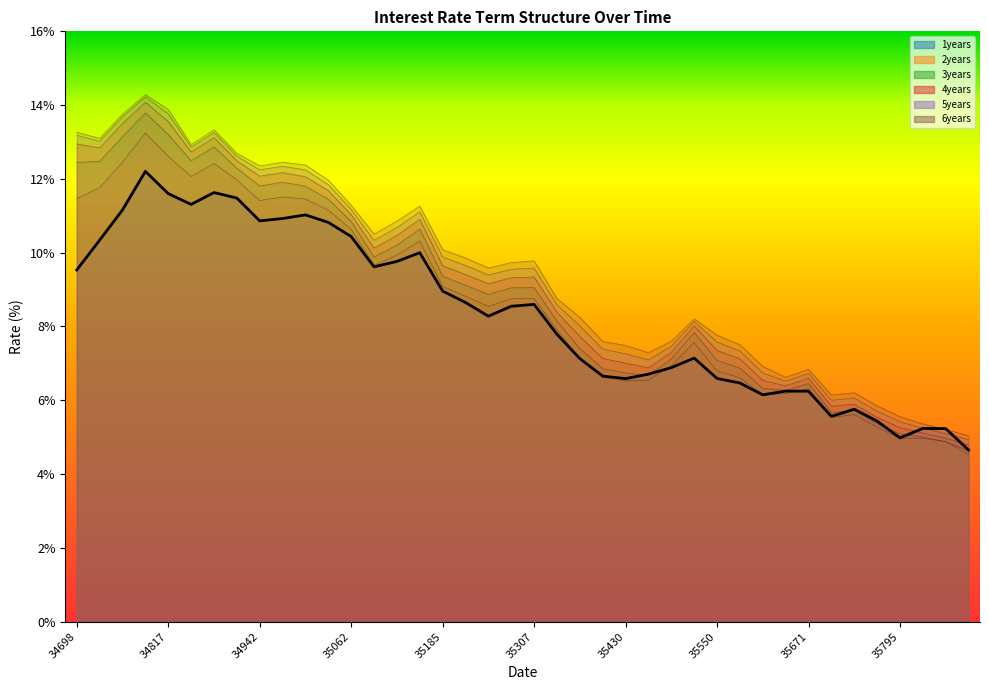

In 2years, how many points are higher than both neighbors (excluding endpoints)?

9